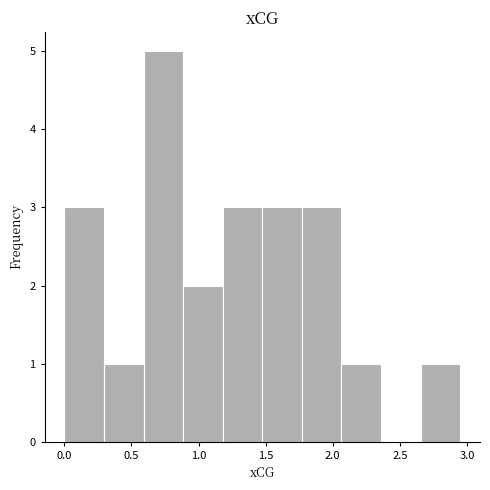

Reading left to right, transcribe this chart: for each bar, give the range it covers on the x-axis and its height. Neither the bar edges nor the heights are printed on the chart, so give them approximately, as read against the axes.

0.000 to 0.295: 3
0.295 to 0.590: 1
0.590 to 0.885: 5
0.885 to 1.180: 2
1.180 to 1.475: 3
1.475 to 1.770: 3
1.770 to 2.065: 3
2.065 to 2.360: 1
2.360 to 2.655: 0
2.655 to 2.950: 1